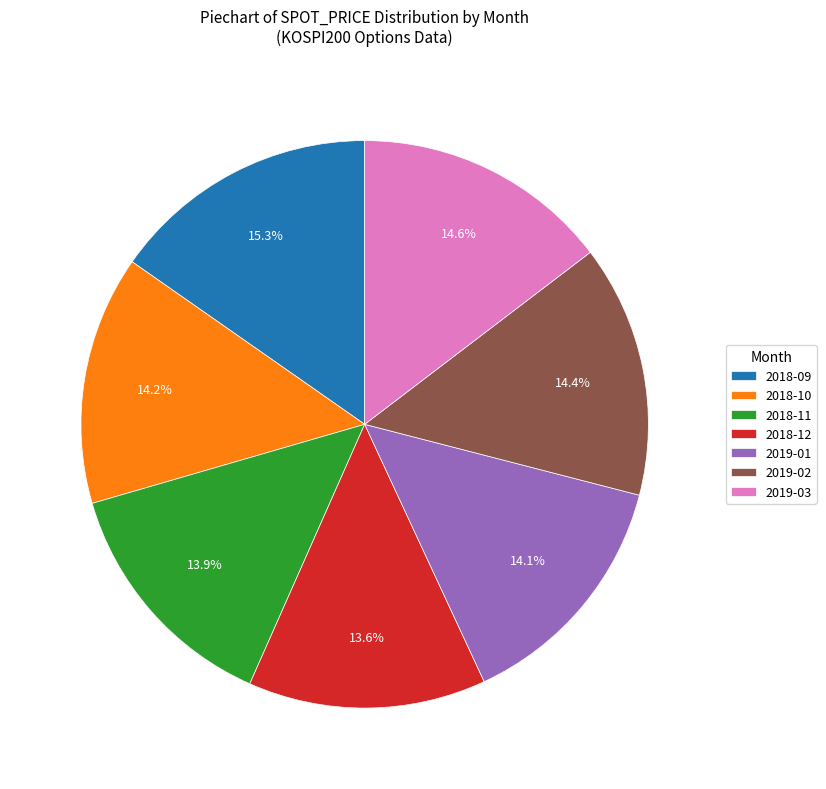

Is 2018-11 the majority of the pie?

No